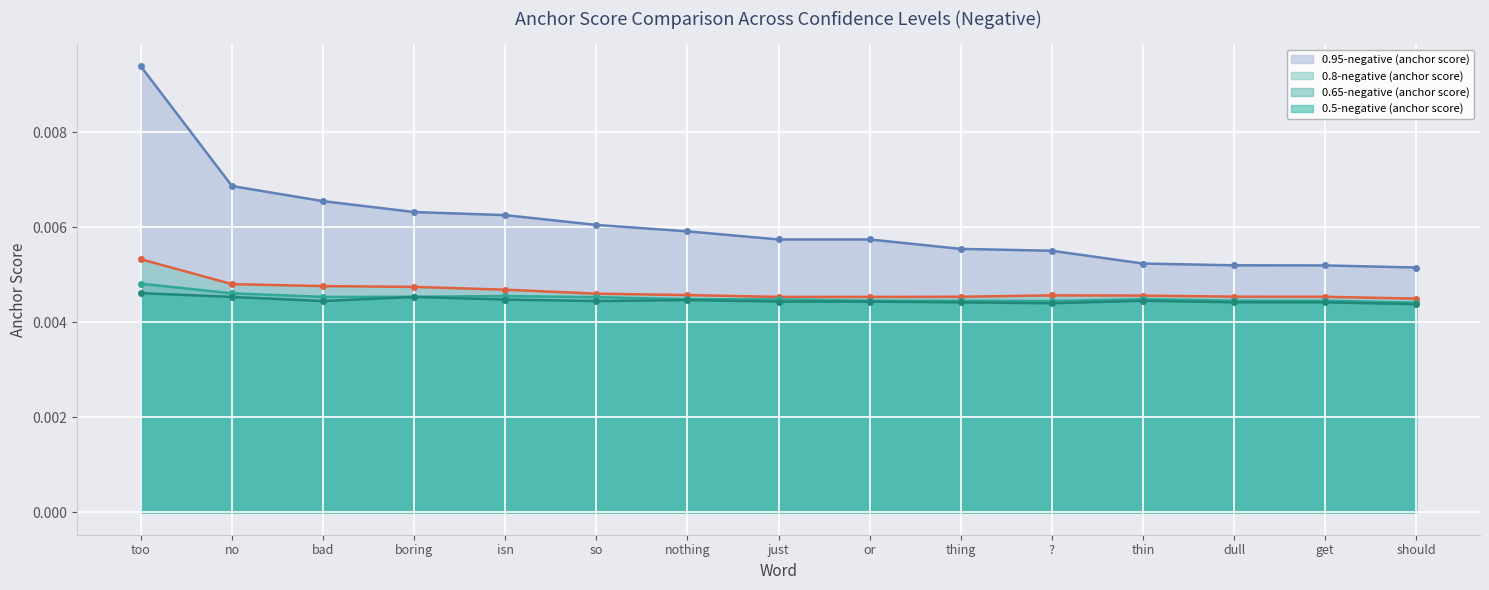

True or false: 0.5-negative (anchor score) and 0.65-negative (anchor score) cross at least once.

False